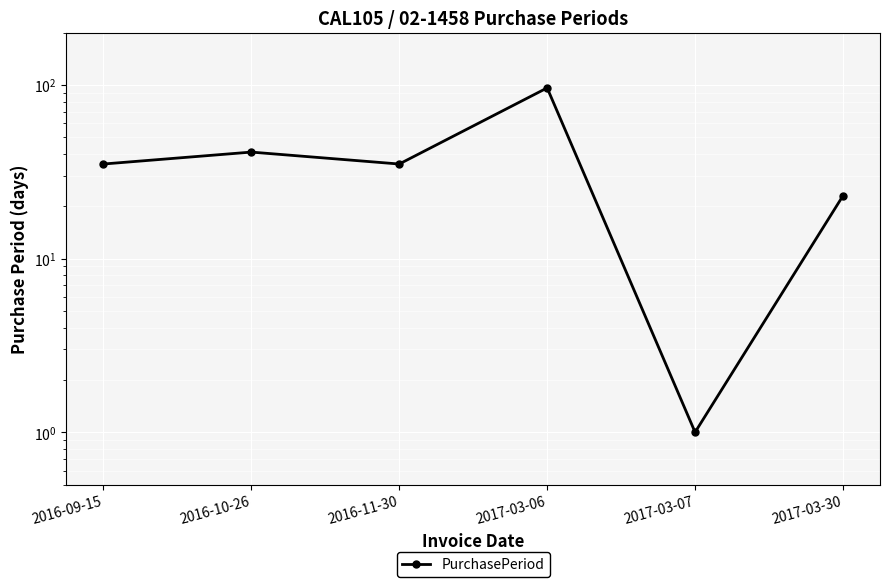

At which label does the data first exceed 35?

2016-10-26